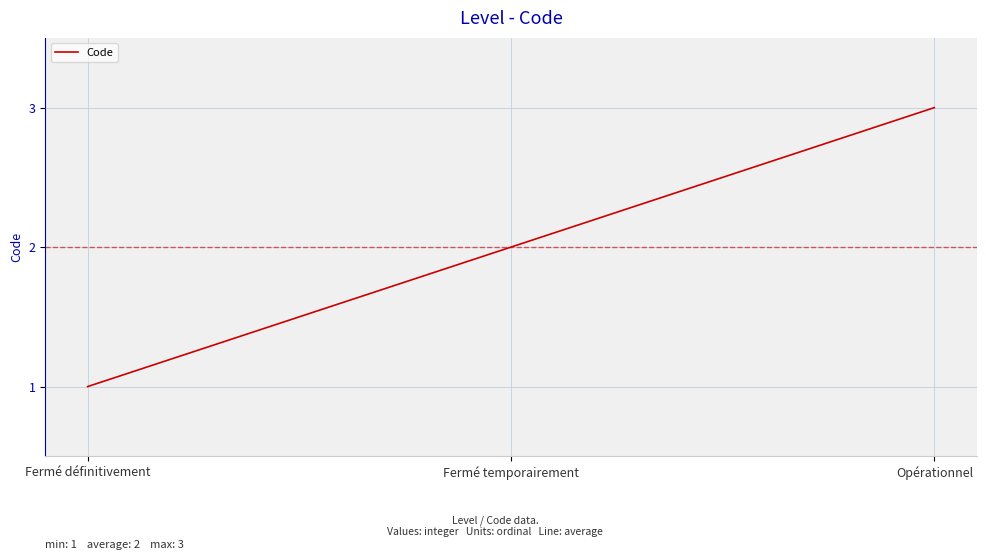

What is the ratio of the value at Fermé temporairement to the value at Opérationnel?

0.7